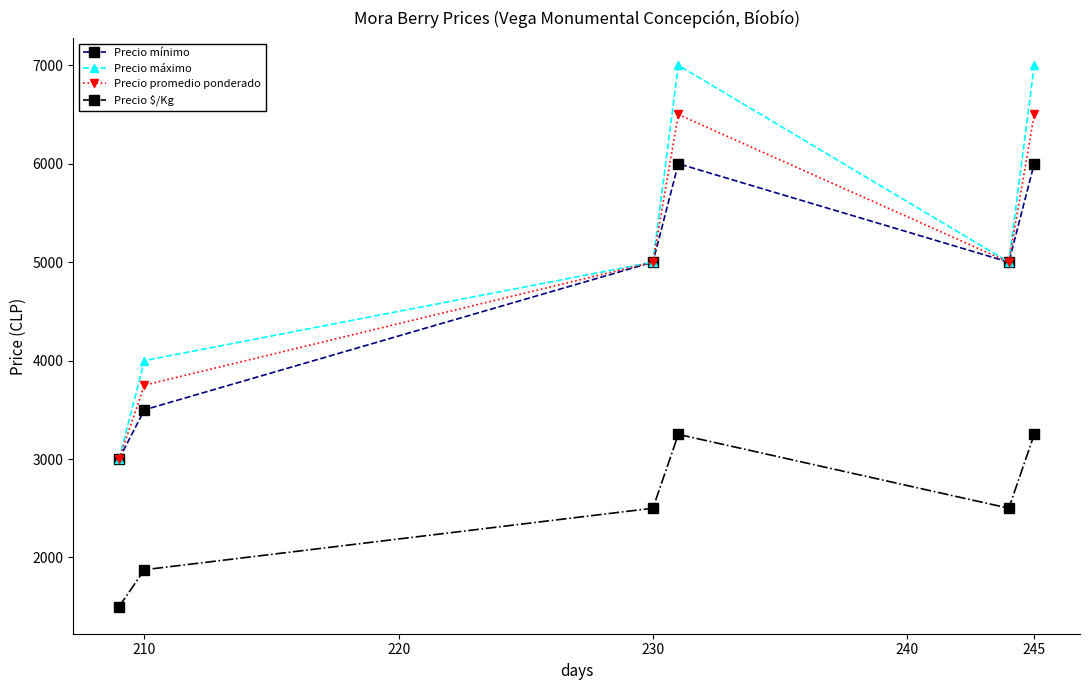

True or false: Precio $/Kg and Precio mínimo intersect in this chart.

False